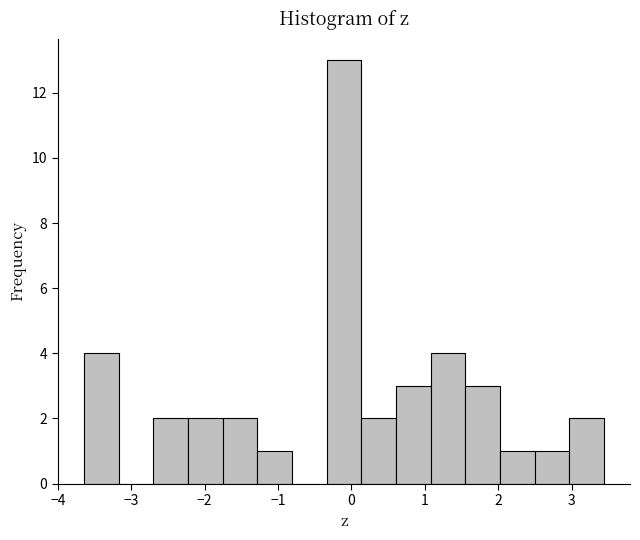

What is the height of the bar covering 1.6 to 2.0 on the x-axis? Neither the bar edges nor the heights are printed on the chart, so give them approximately, as read against the axes.

3